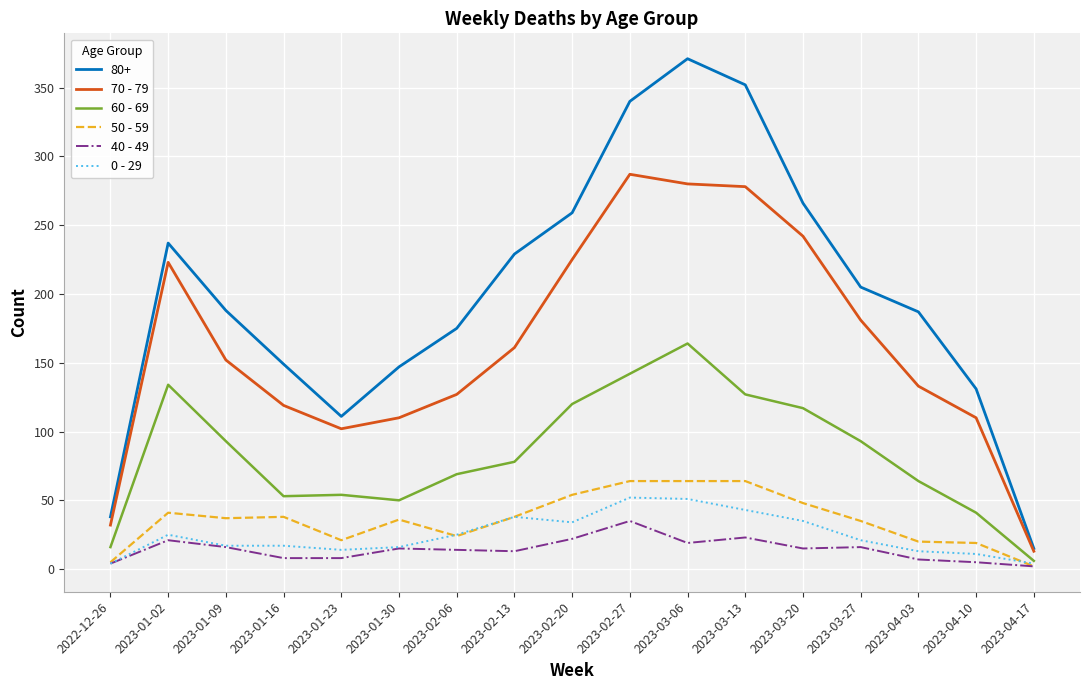

What is the sum of the 60 - 69 values at 2023-02-13 and 2023-03-06?

242